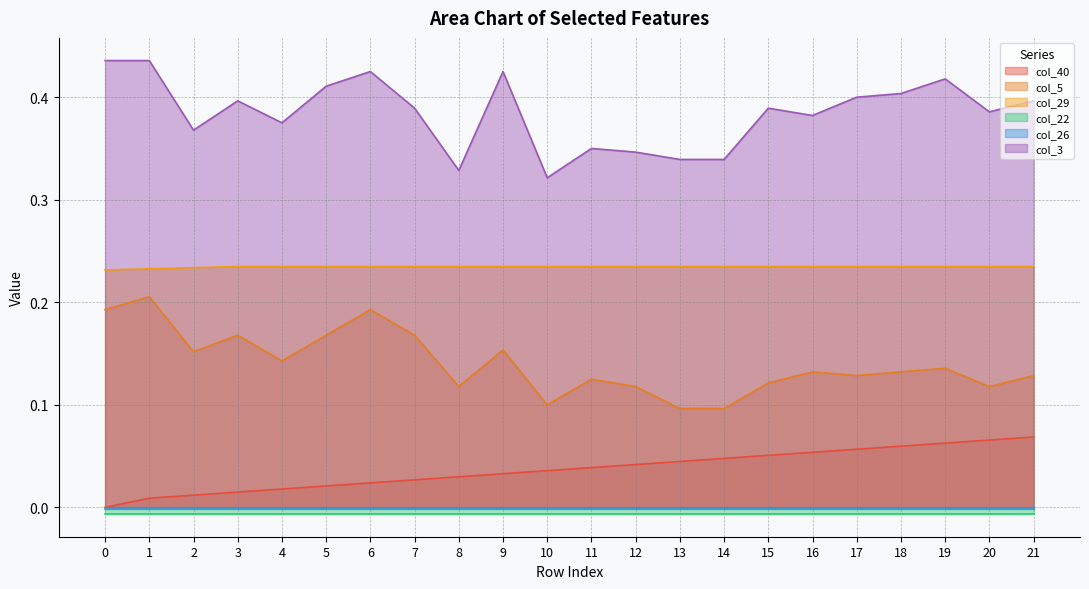

In col_5, how many points are lower than both neighbors (excluding endpoints)?

6